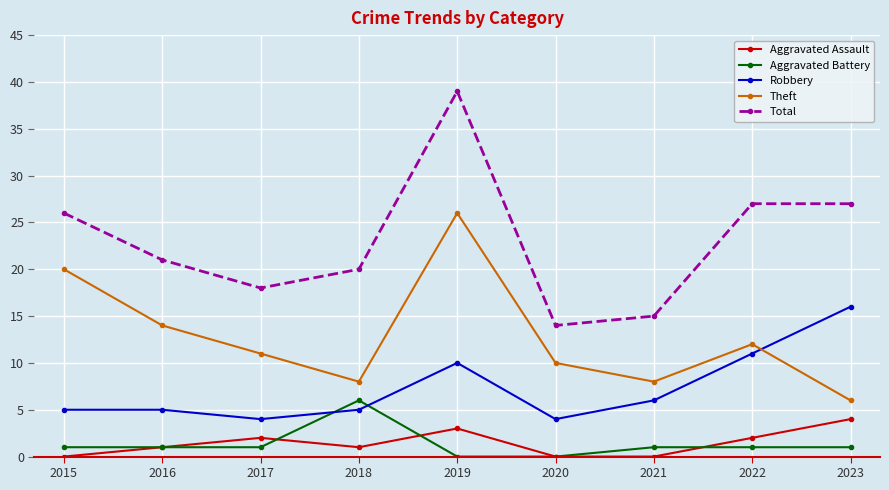

What is the difference between the highest and lowest values at 2015?

26